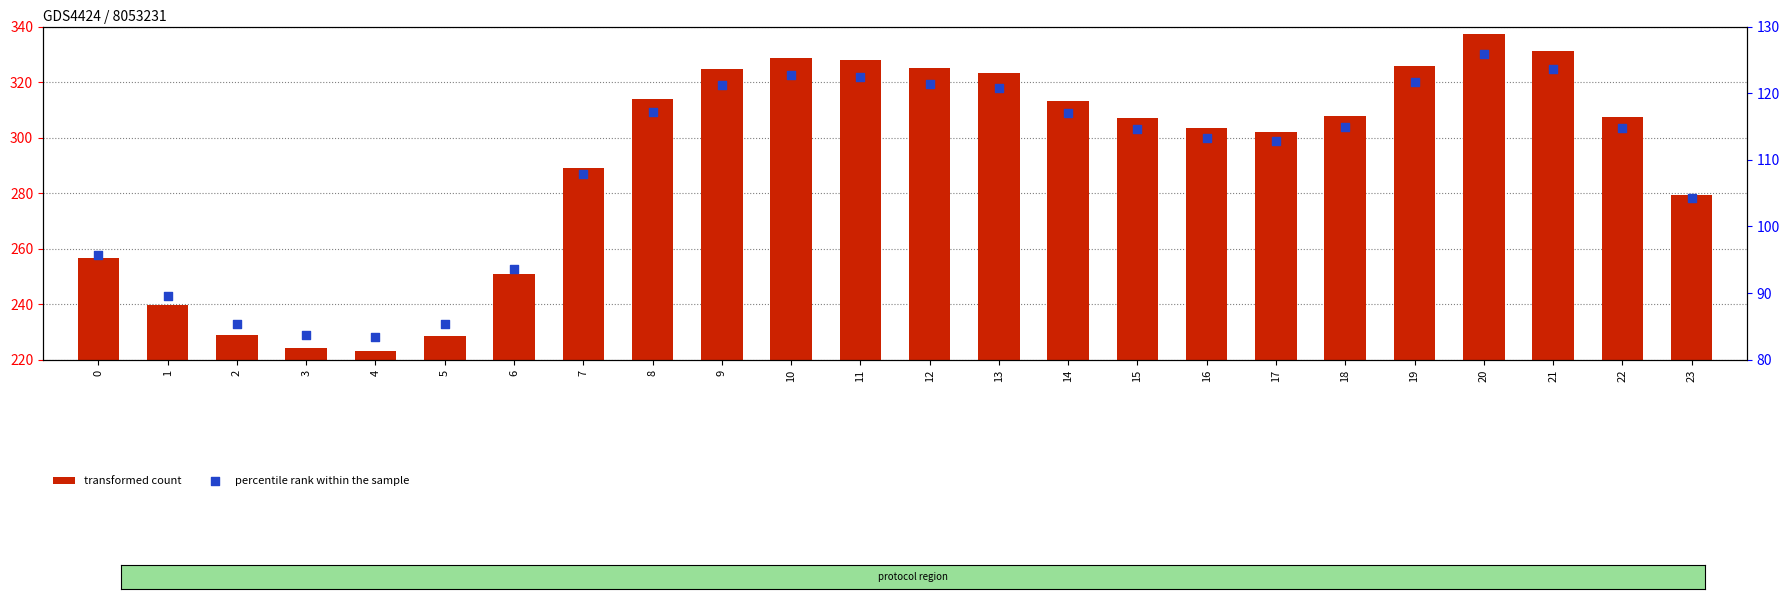

Is the value of transformed count at 13 greater than the value of percentile rank within the sample at 20?

Yes